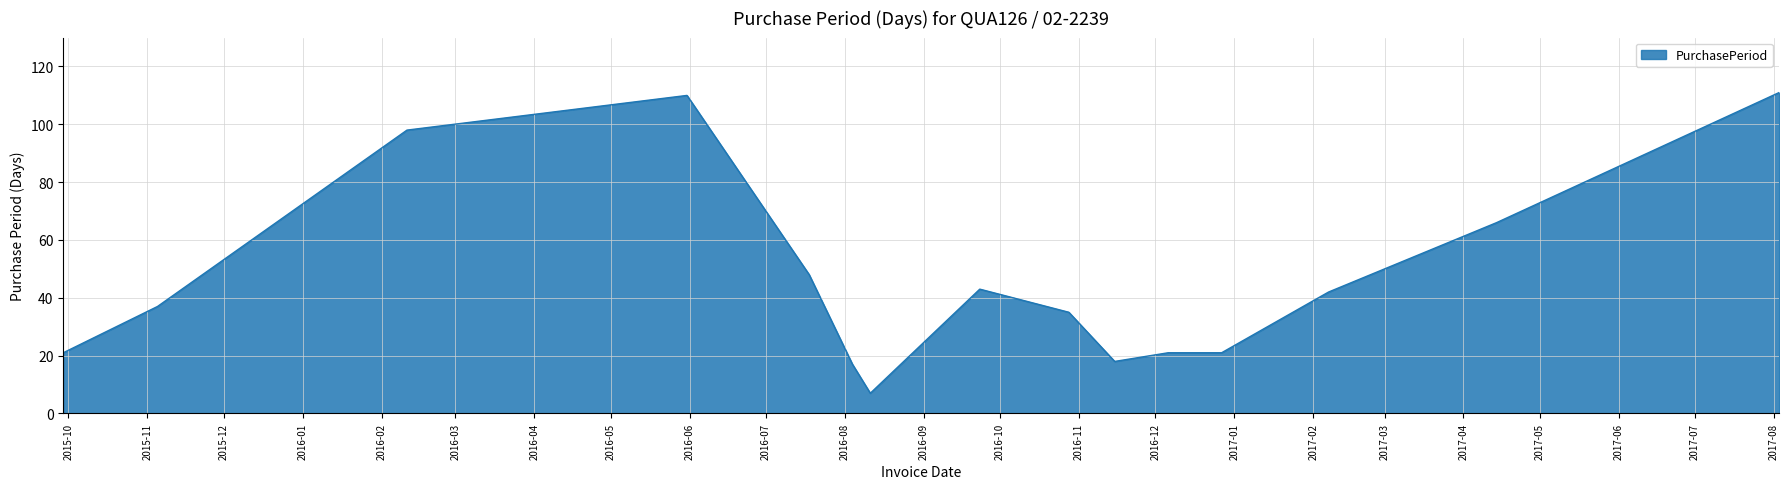

What is the minimum value shown in the chart?

7